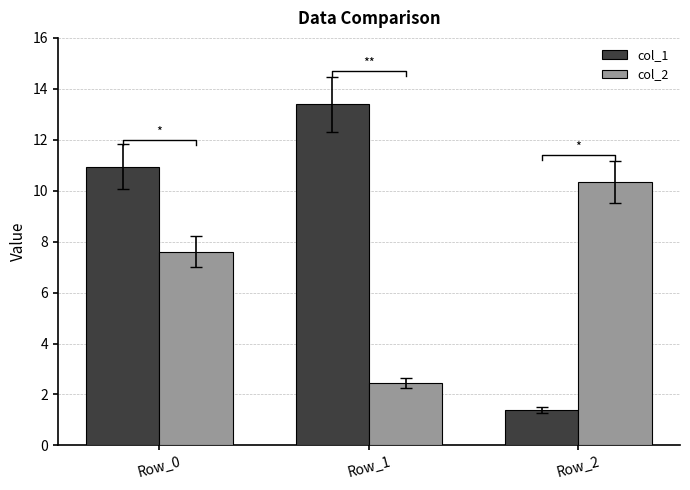

What is the difference between the maximum and minimum values in the col_2 series?

7.9